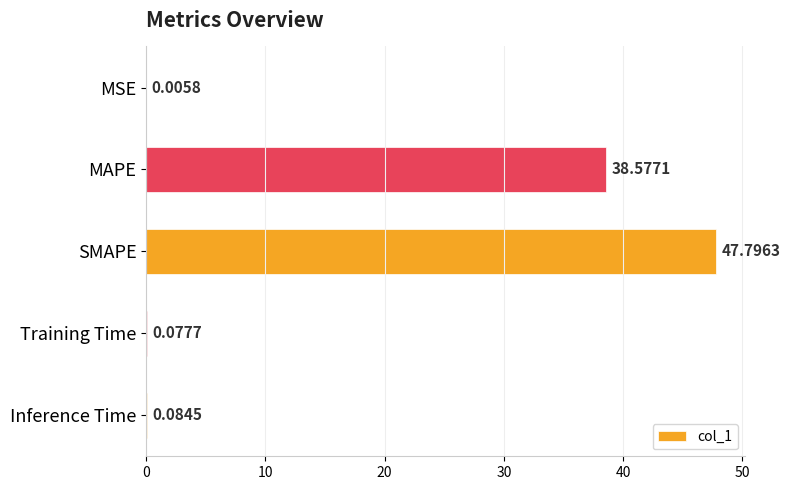

Between Training Time and Inference Time, which is larger?

Inference Time